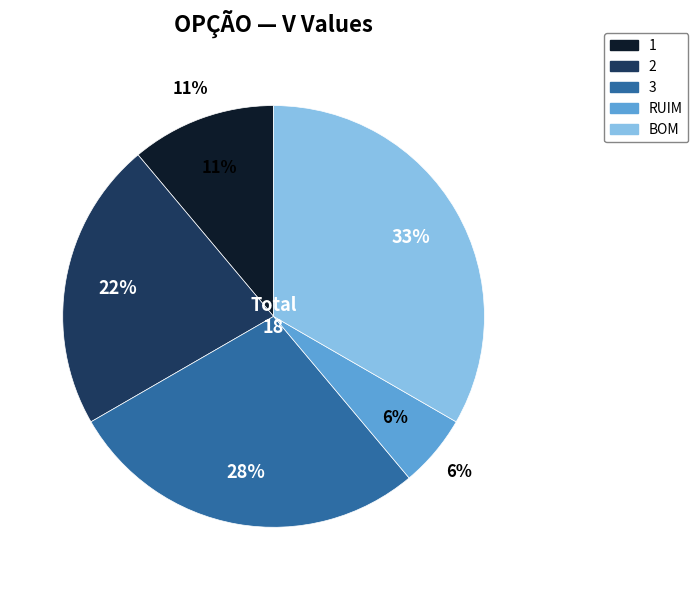

To the nearest percent, what is the difference between the RUIM and 1 slice percentages?

6%